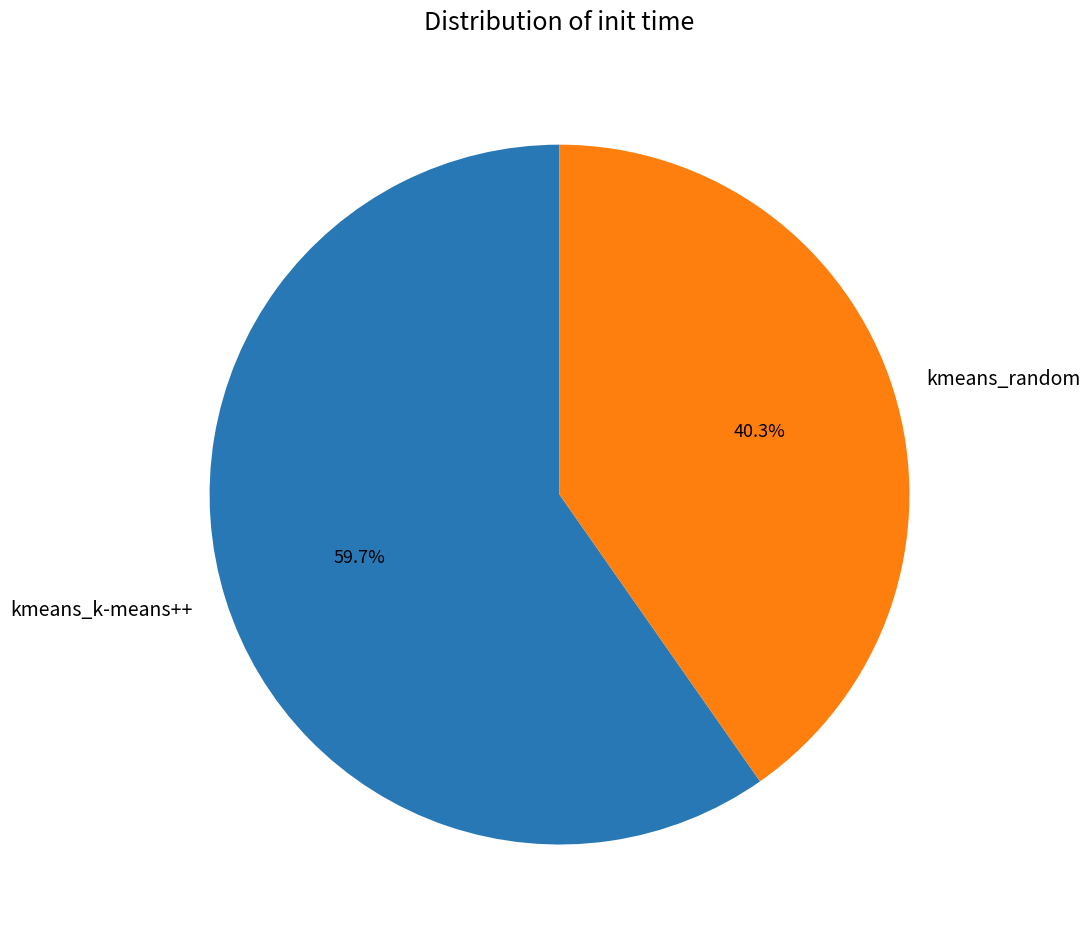

To the nearest percent, what is the difference between the kmeans_k-means++ and kmeans_random slice percentages?

19%